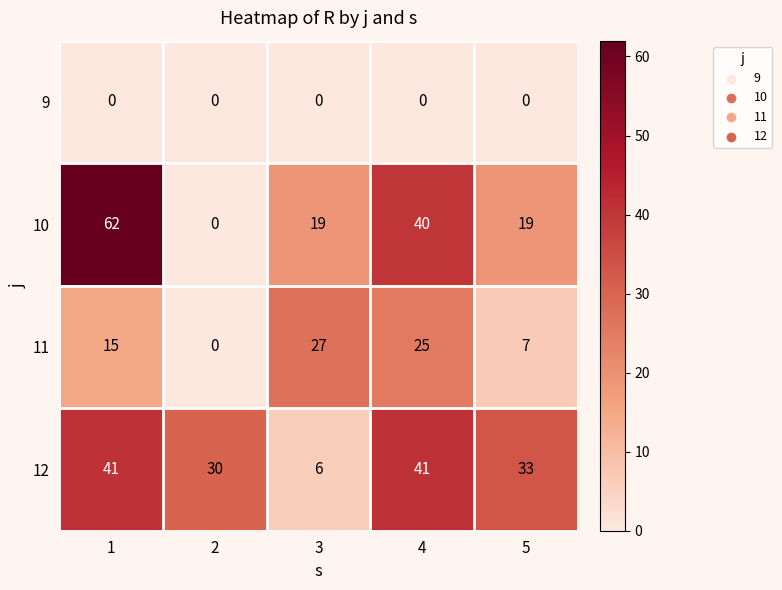

List the series in order of their peak value, lowest first.

9, 11, 12, 10